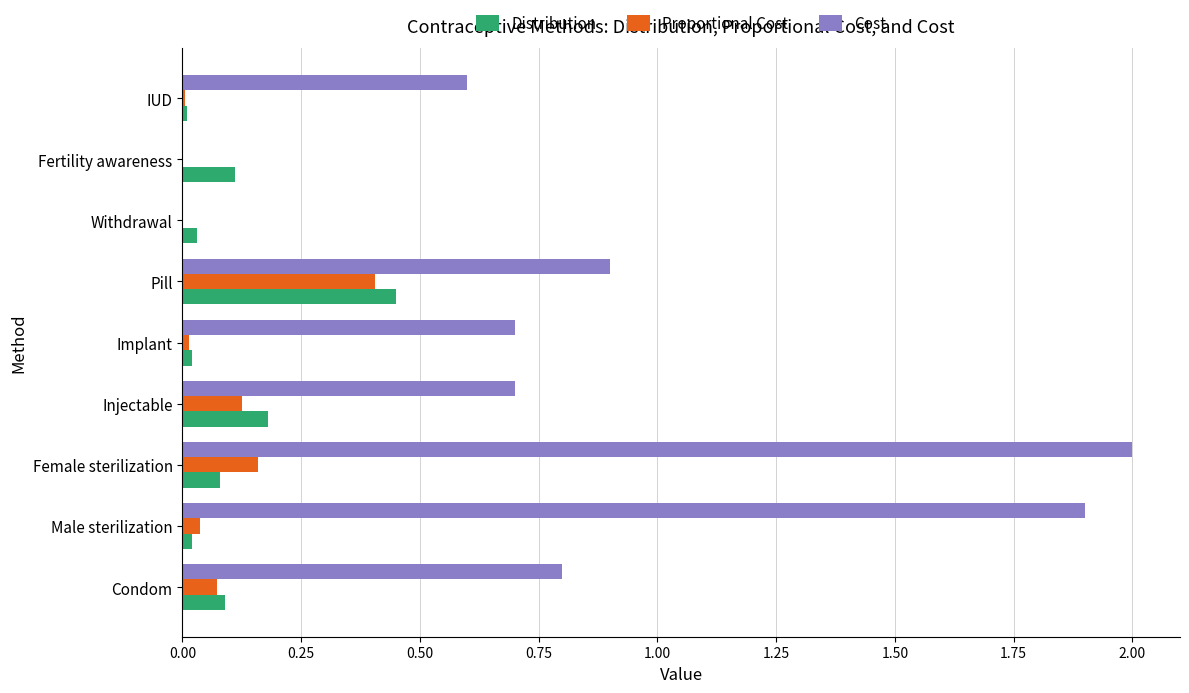

At which category does the chart reach its peak across all series?

Female sterilization